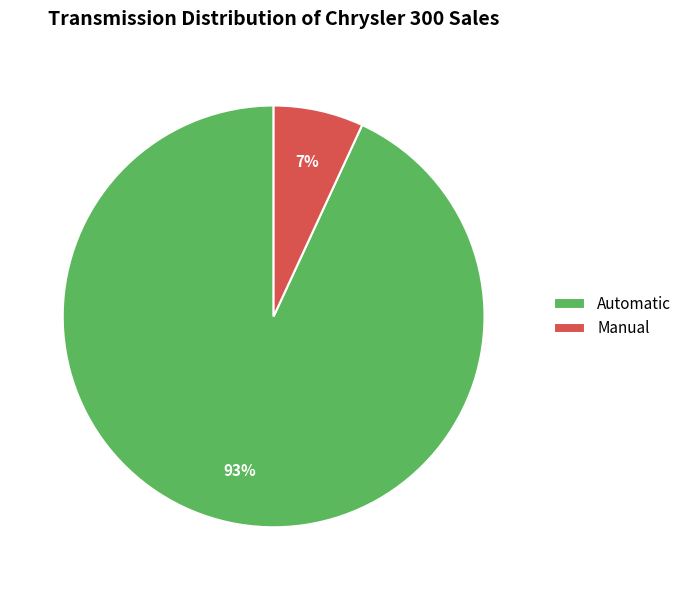

Is the sum of Automatic and Manual greater than half?

Yes